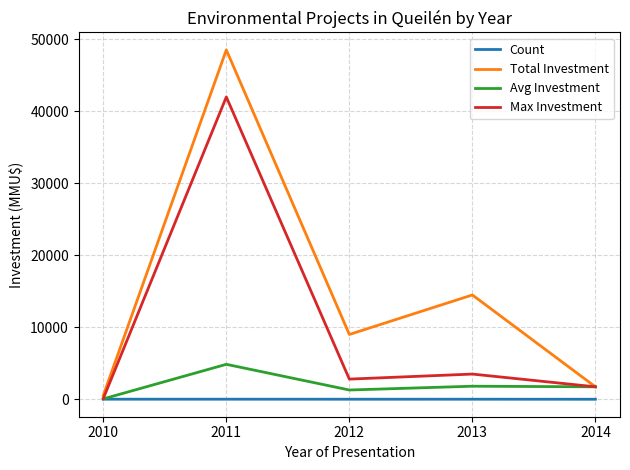

At which category does Max Investment reach its first local valley?

2012